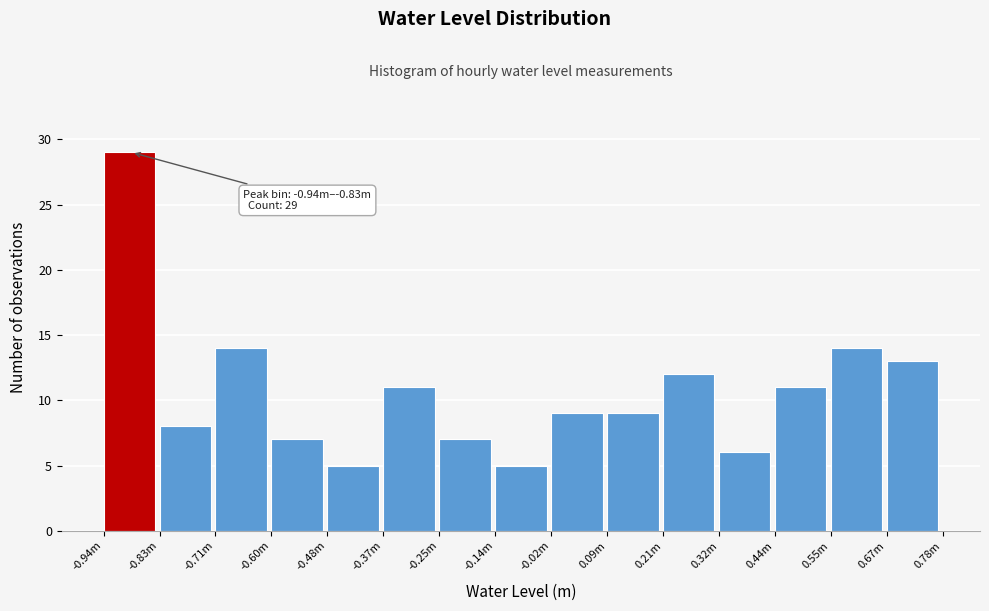

Reading left to right, transcribe all the data shown in this chart.

-0.94m=29	-0.83m=8	-0.71m=14	-0.60m=7	-0.48m=5	-0.37m=11	-0.25m=7	-0.14m=5	-0.02m=9	0.09m=9	0.21m=12	0.32m=6	0.44m=11	0.55m=14	0.67m=13